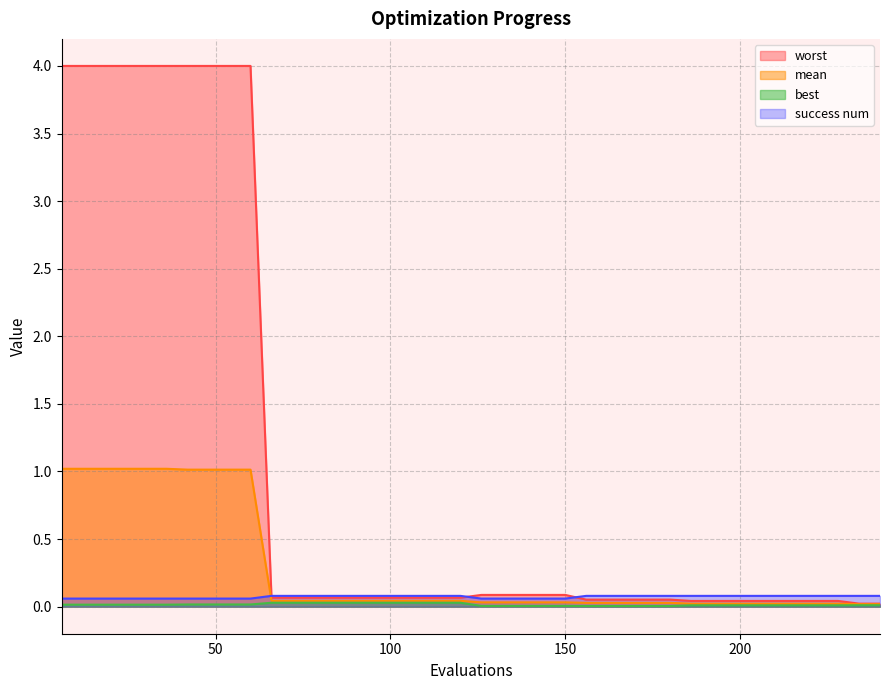

What is the total value across all series at 192?

0.2